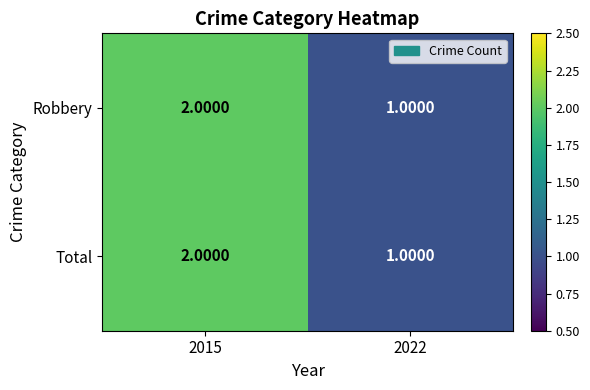

What is the sum of the Robbery values at 2022 and 2015?

3